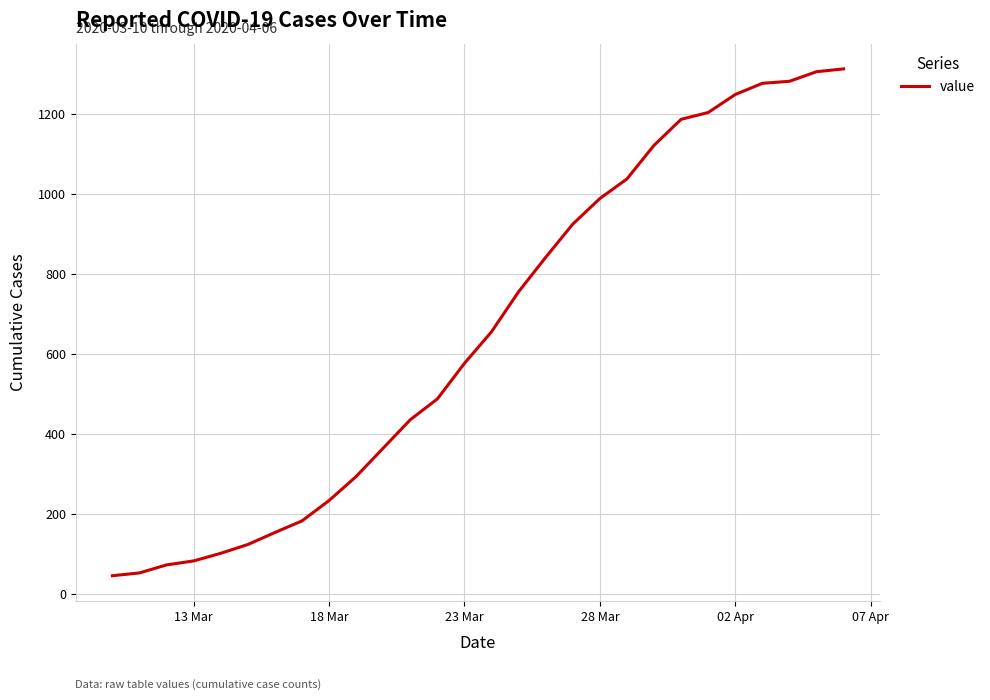

What is the maximum value shown in the chart?

1312